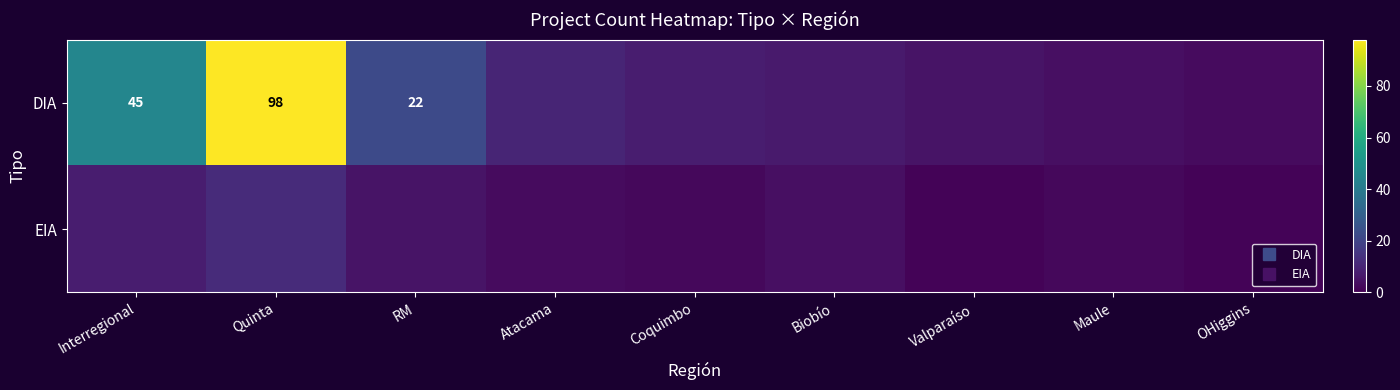

Rank the series by their maximum value, from highest to lowest.

DIA, EIA